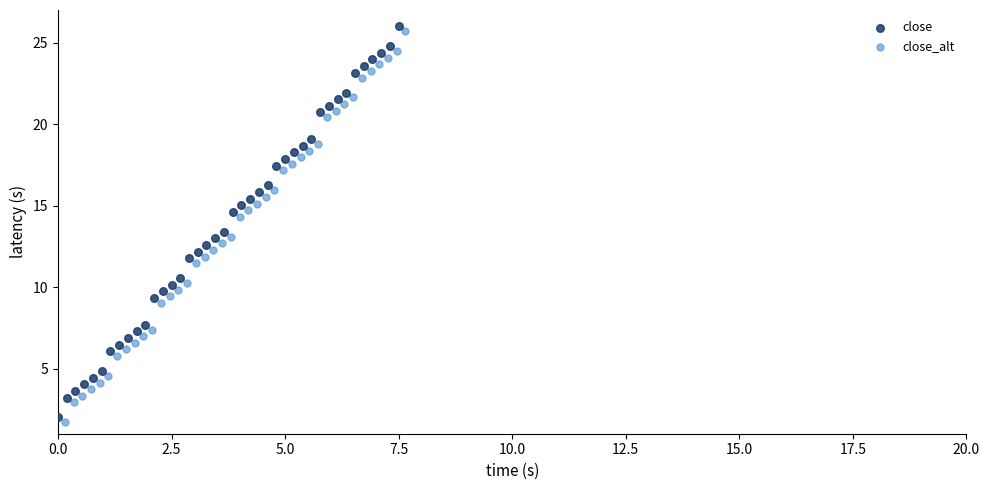

Which series reaches the maximum Y coordinate?

close